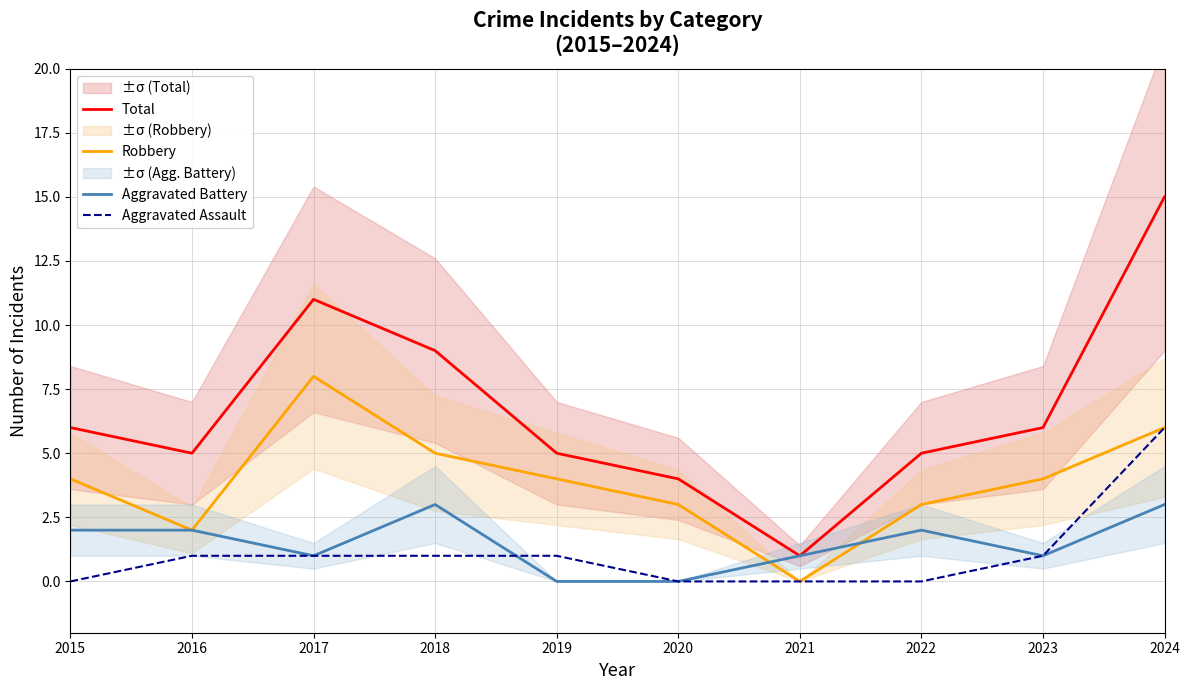

At which label does Aggravated Assault first exceed 1?

2024